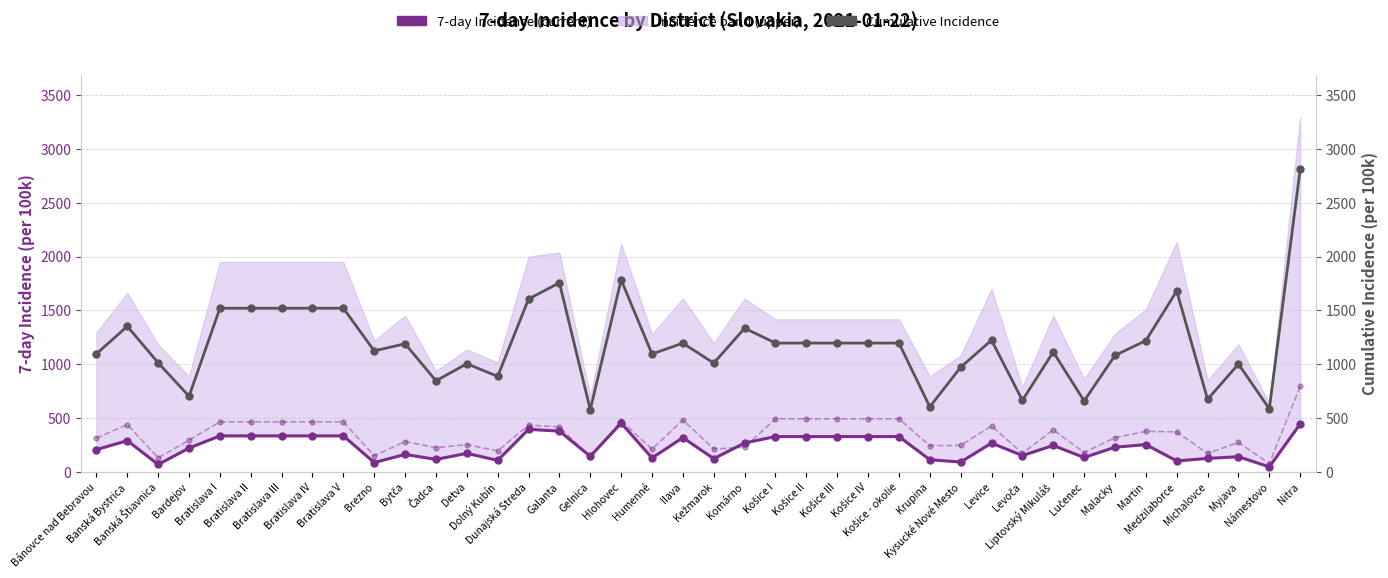

How many data points in 7-day Incidence (current) are above 244?

20